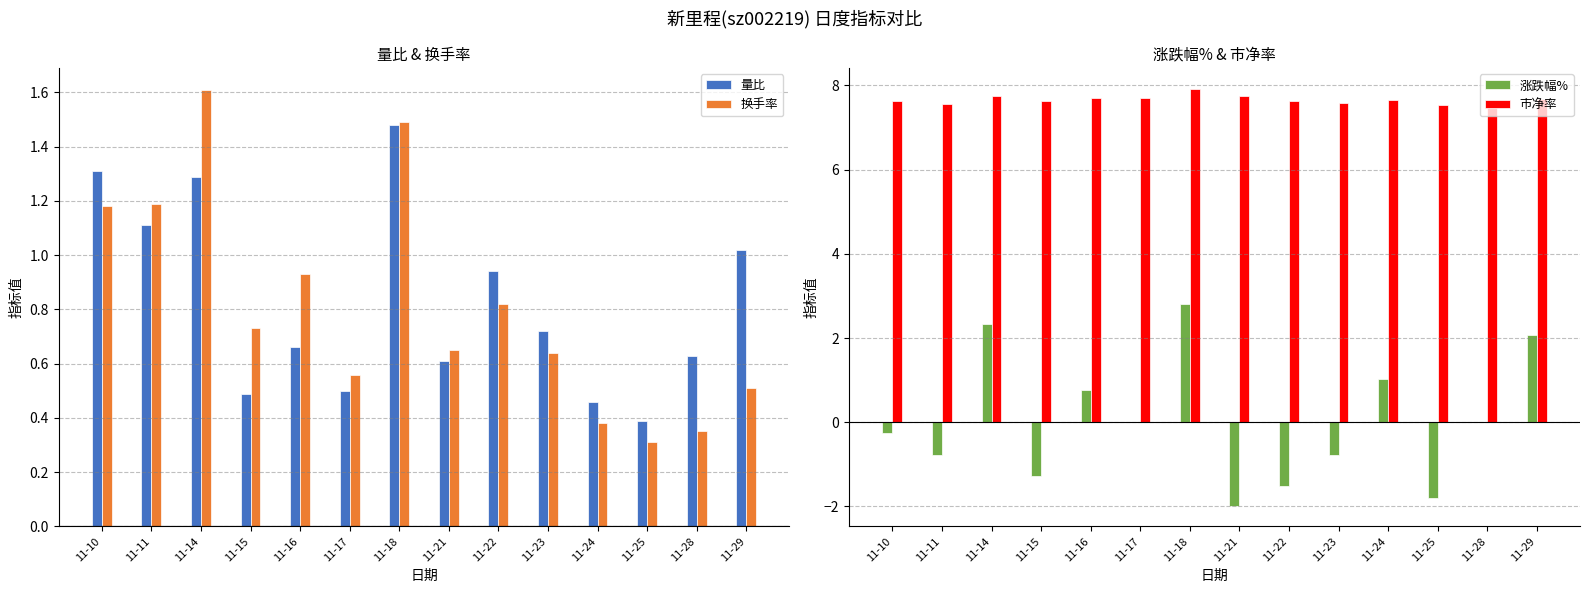

What is the value of the 量比 bar at the 2nd from the left?

1.1